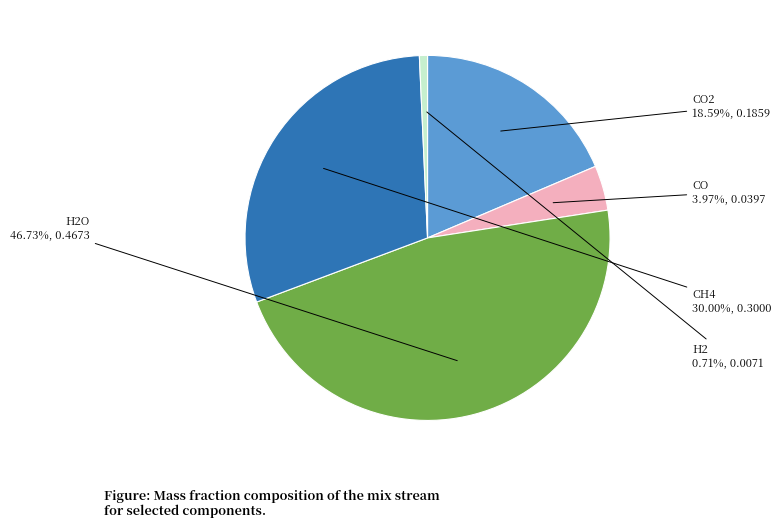

To the nearest percent, what percentage of the pie is CO?

4%